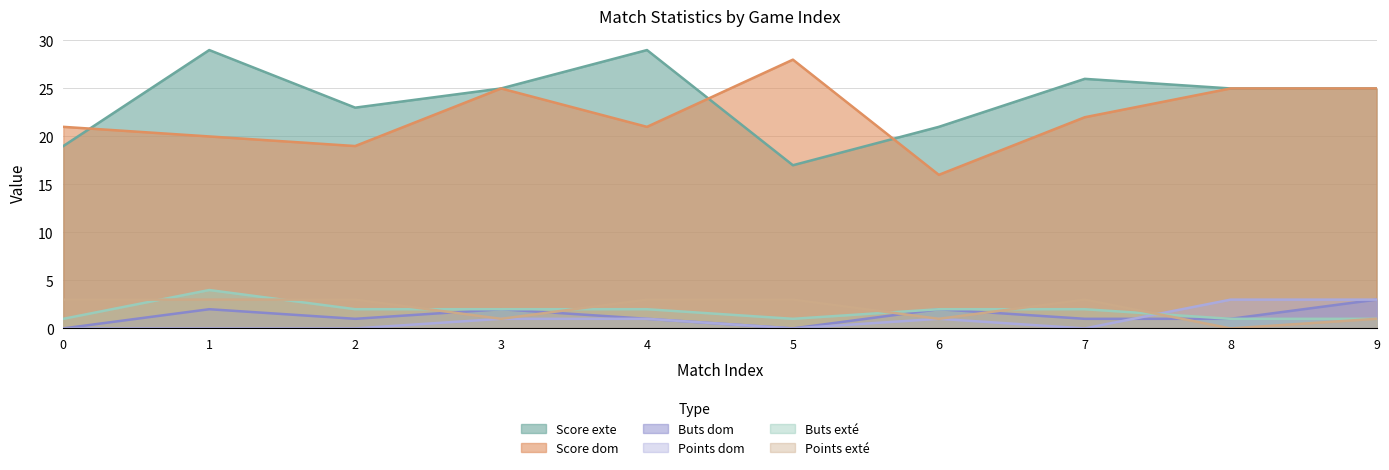

How many values in the Score dom series exceed 22?

4